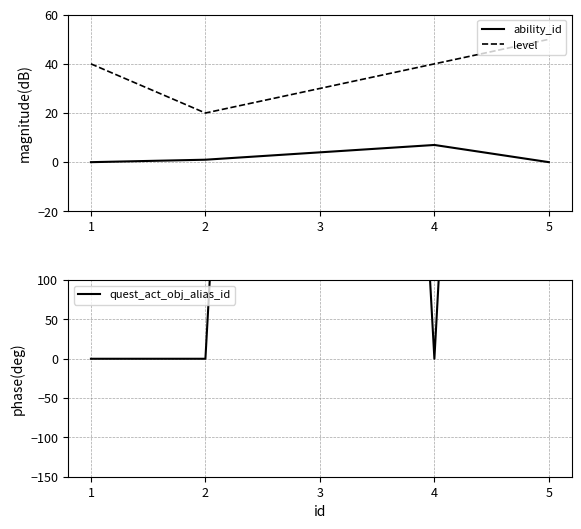

Read the level value at 5.

50